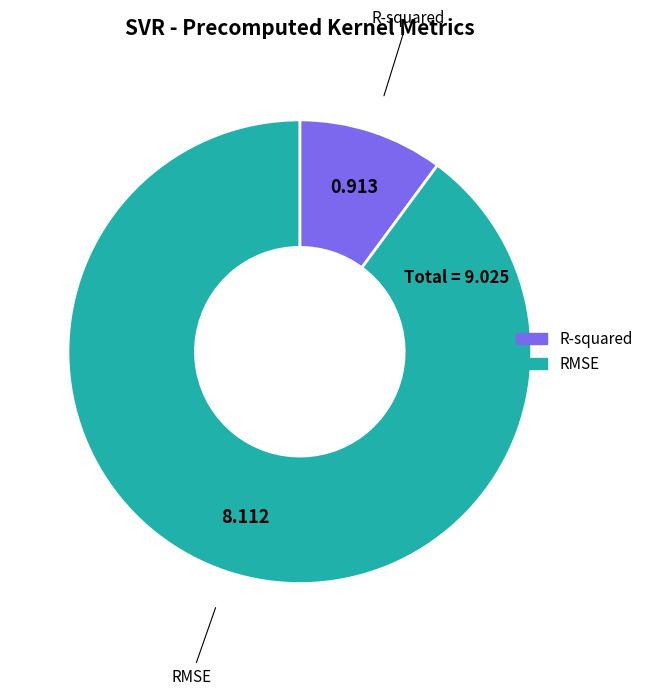

Between RMSE and R-squared, which is larger?

RMSE